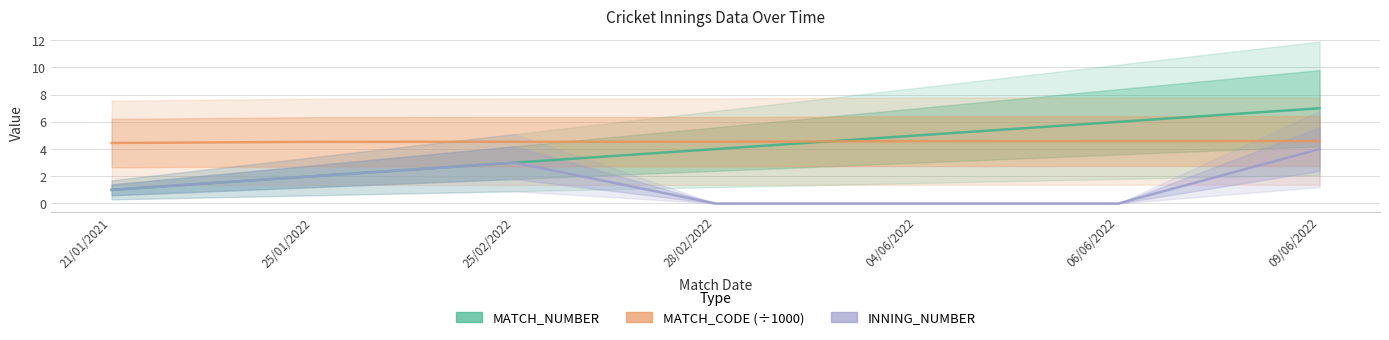

Which series has the largest total across all categories?

MATCH_CODE (÷1000)